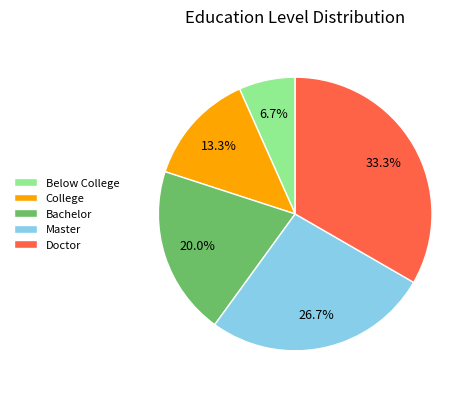

How many segments does this pie chart have?

5